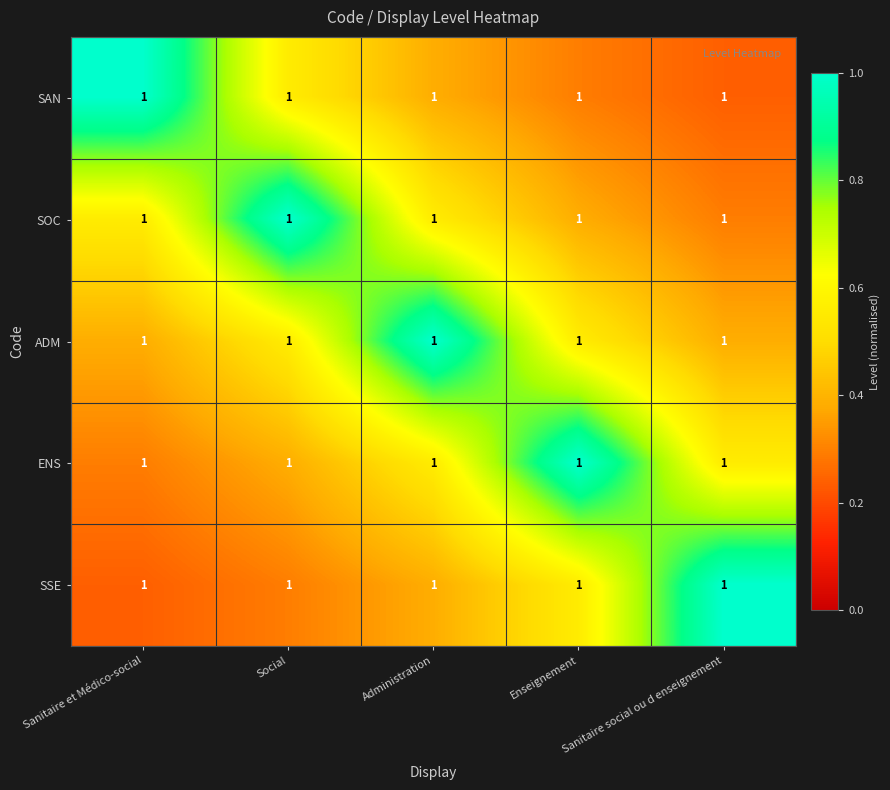

The SAN series shows 1.0 at Sanitaire et Médico-social. True or false?

True